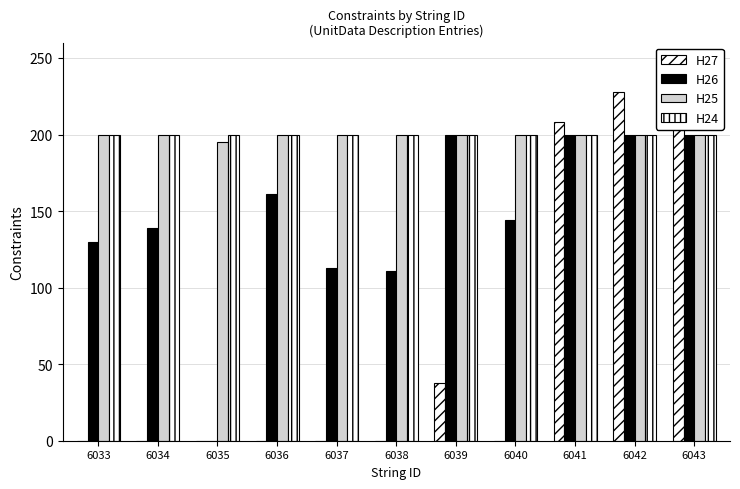

What is the sum of the H26 values at 6033 and 6036?

291